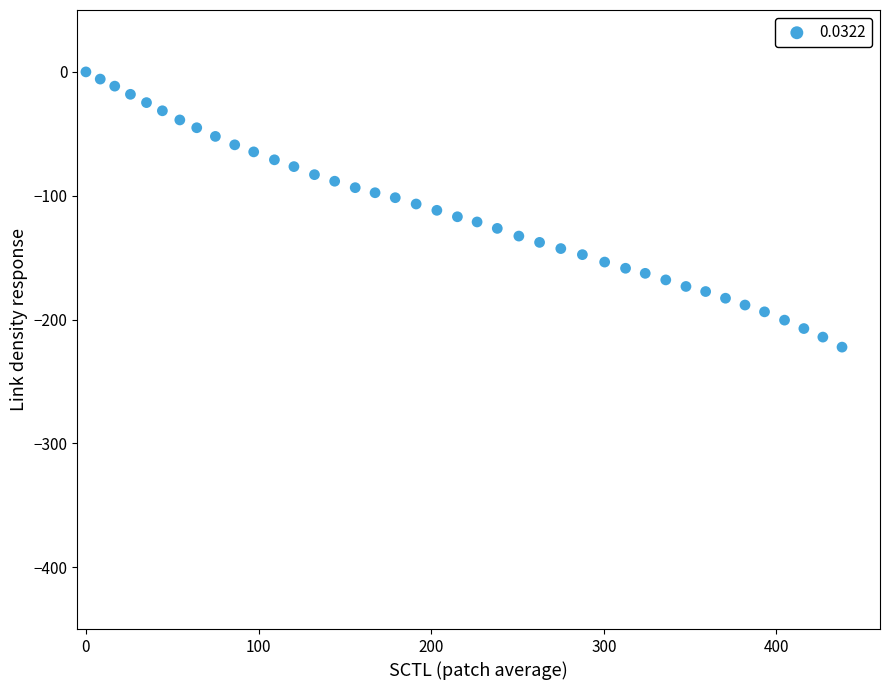

What is the range of Y values (max minus min)?

222.3